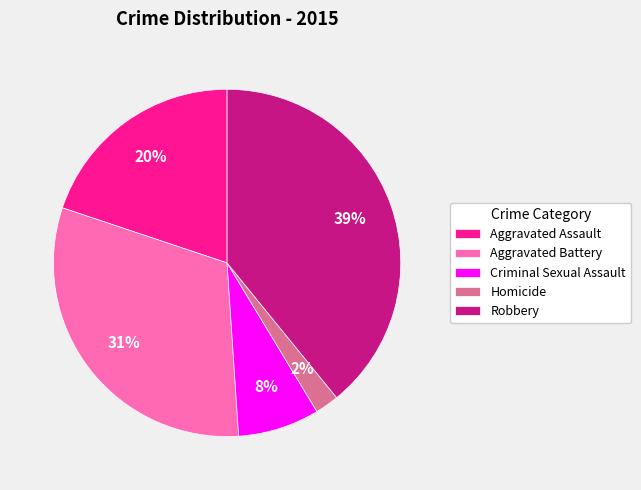

Is it true that Aggravated Assault is 15% of the pie?

False